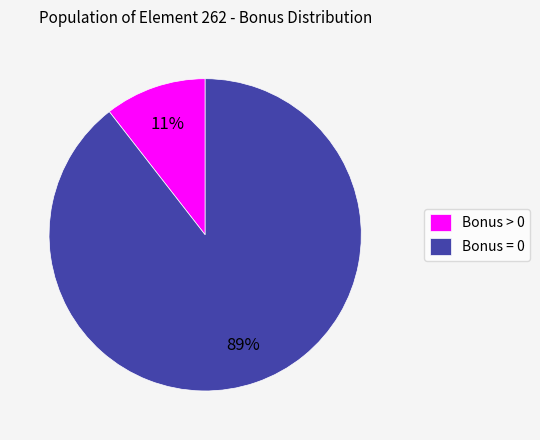

Rank the categories by value from lowest to highest.

Bonus > 0, Bonus = 0